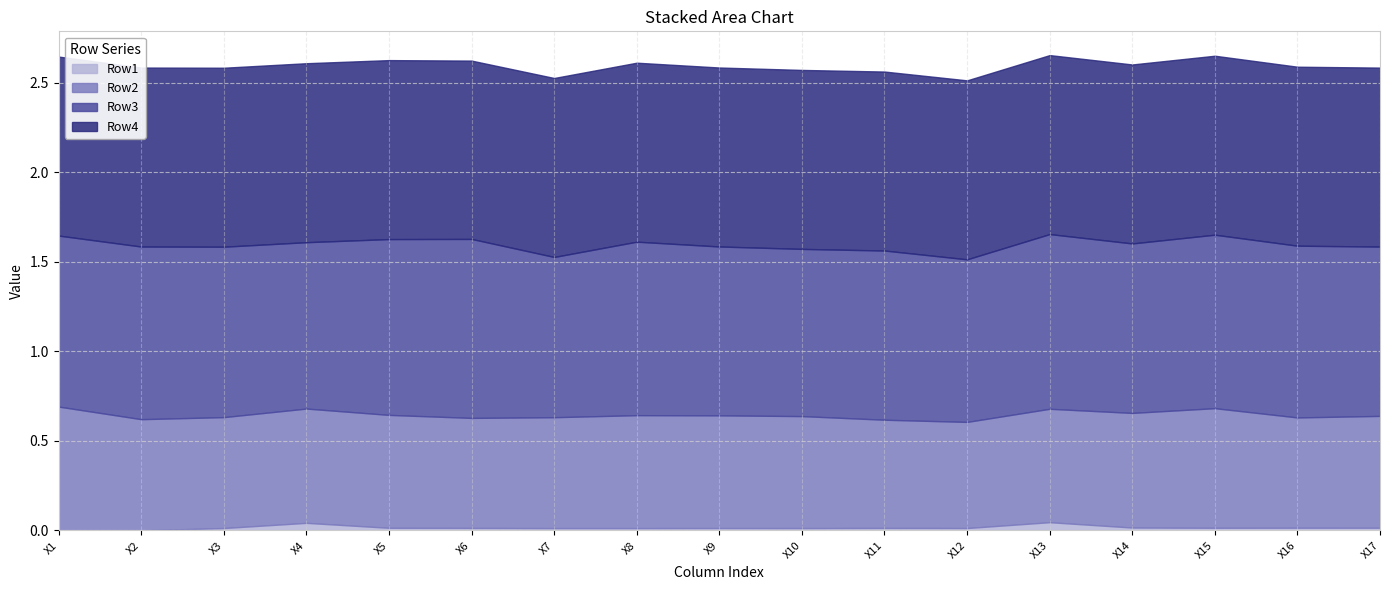

Reading right to left, extract all data points from this chart.

Row1: 0.0	0.0	0.0	0.0	0.0	0.0	0.0	0.0	0.0	0.0	0.0	0.0	0.0	0.0	0.0	0.0	0.0
Row2: 0.6	0.6	0.7	0.6	0.6	0.6	0.6	0.6	0.6	0.6	0.6	0.6	0.6	0.6	0.6	0.6	0.7
Row3: 0.9	1.0	1.0	0.9	1.0	0.9	0.9	0.9	0.9	1.0	0.9	1.0	1.0	0.9	1.0	1.0	1.0
Row4: 1.0	1.0	1.0	1.0	1.0	1.0	1.0	1.0	1.0	1.0	1.0	1.0	1.0	1.0	1.0	1.0	1.0